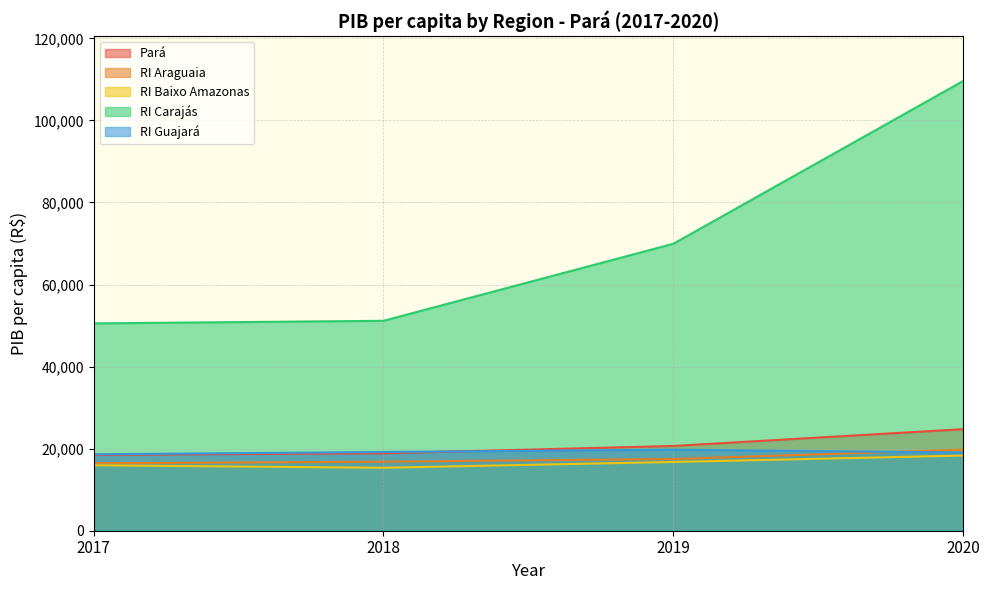

Between 2019 and 2017, which is larger?

2019